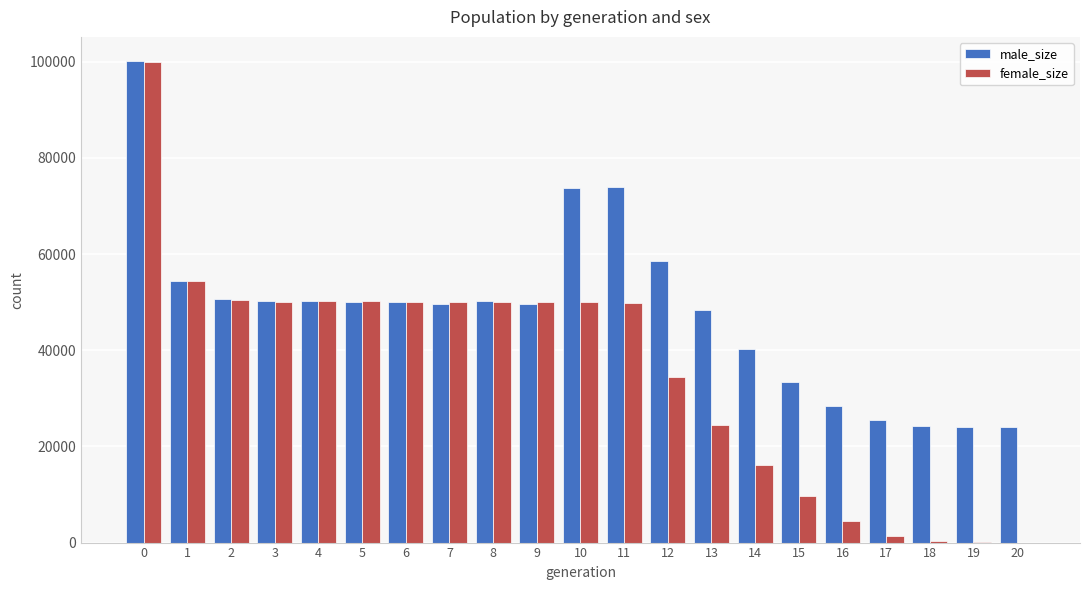

Which series has the largest total across all categories?

male_size